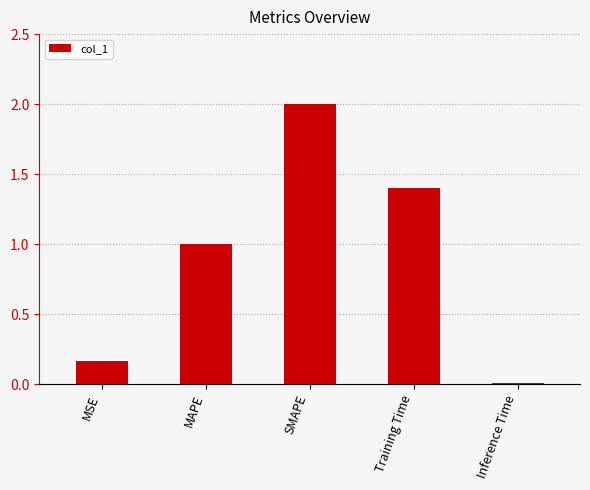

What is the sum of the values at SMAPE and Training Time?

3.4